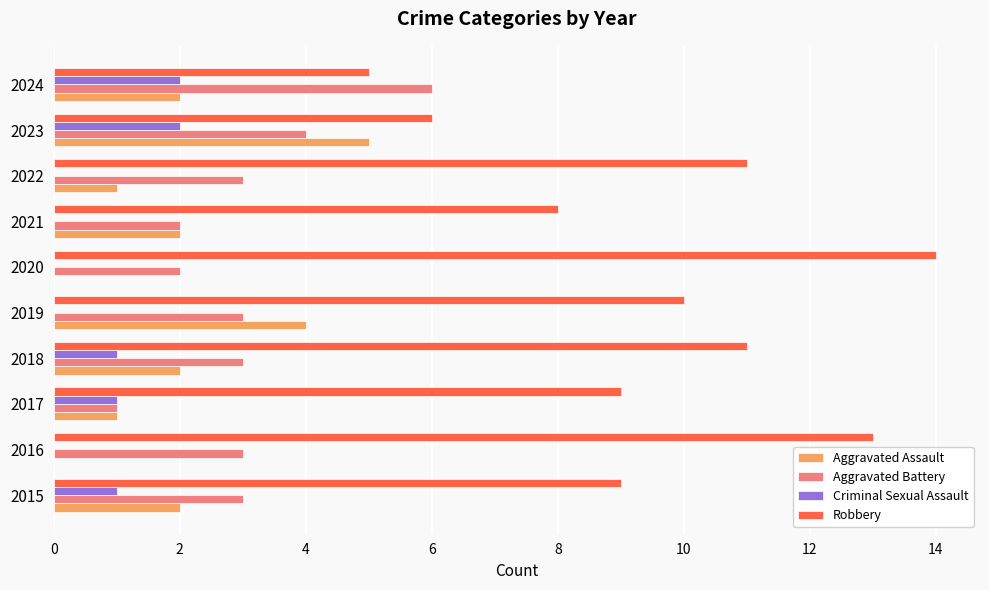

Between 2018 and 2024, which series saw the biggest shift?

Robbery